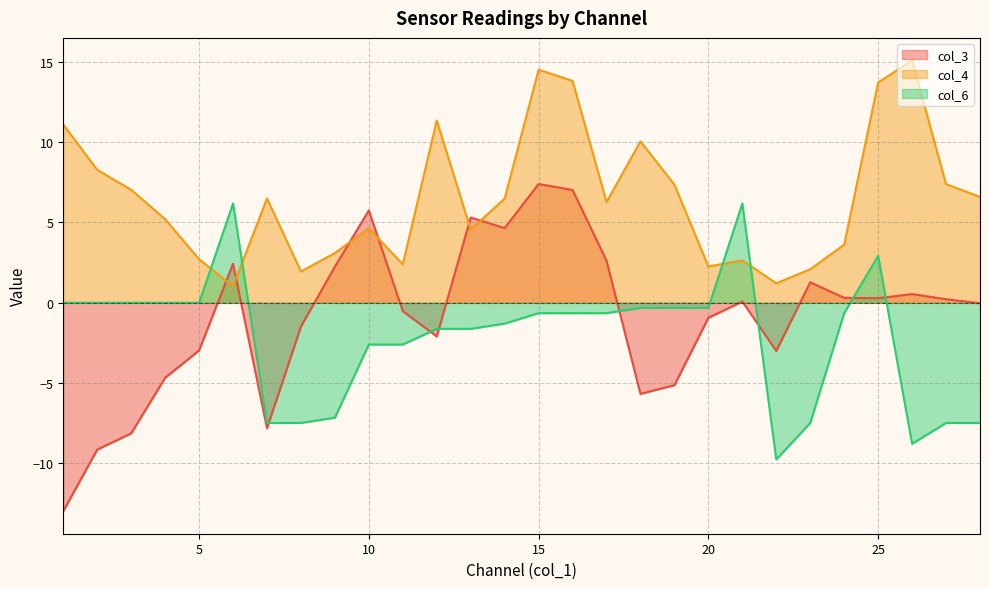

What is the value of the col_3 point at the 12th from the left?

-2.1